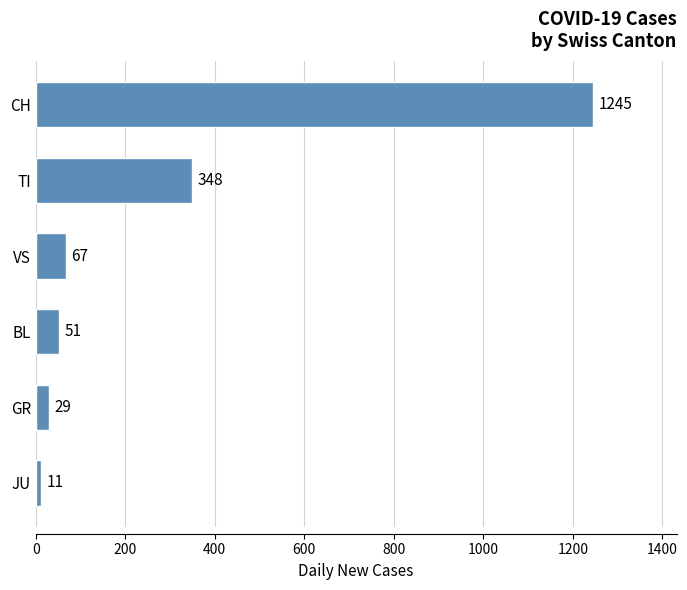

Which has a higher value, BL or TI?

TI